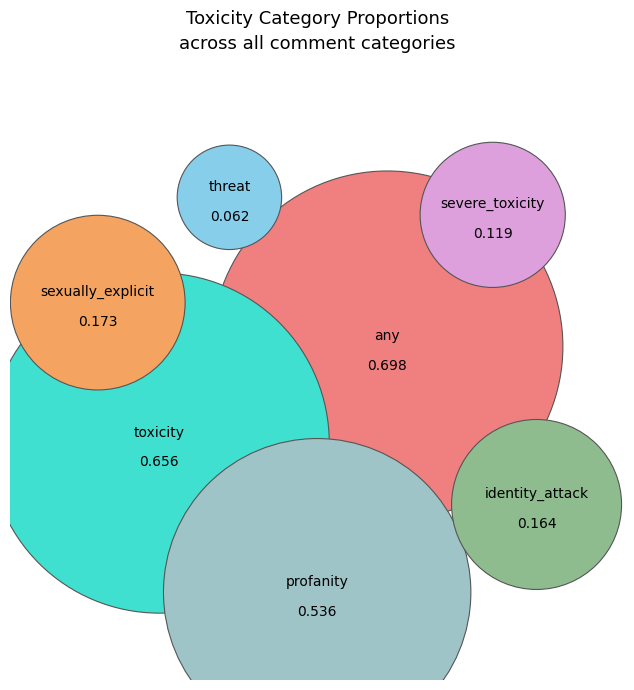

How many segments does this pie chart have?

7